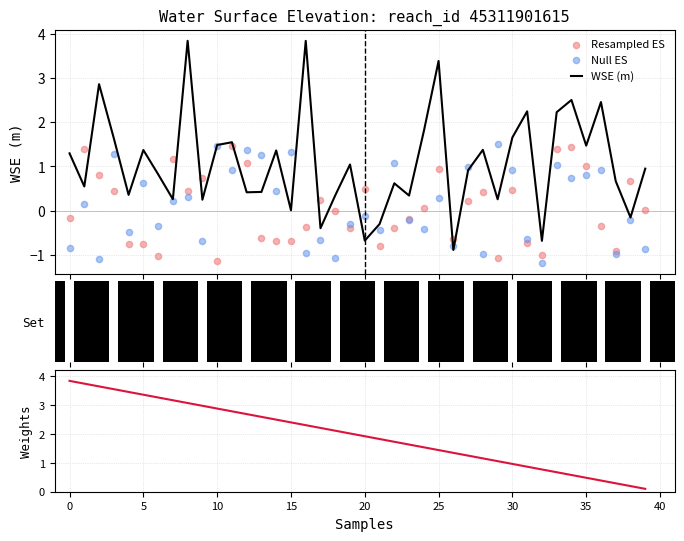

Which series reaches the maximum Y coordinate?

WSE (m)